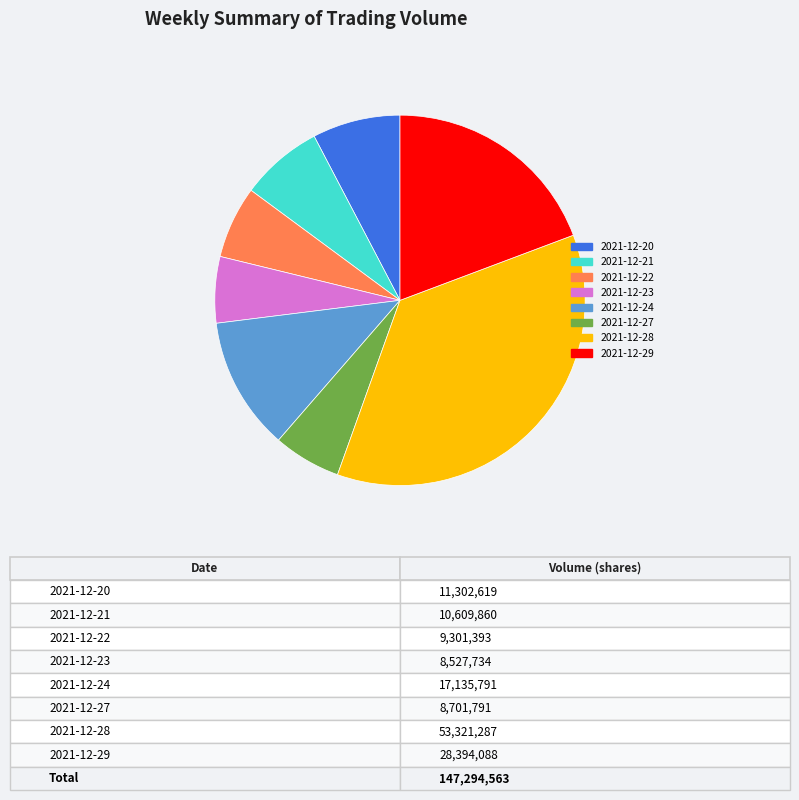

Approximately how many times larger is the value at 2021-12-22 compared to 2021-12-20?

0.8